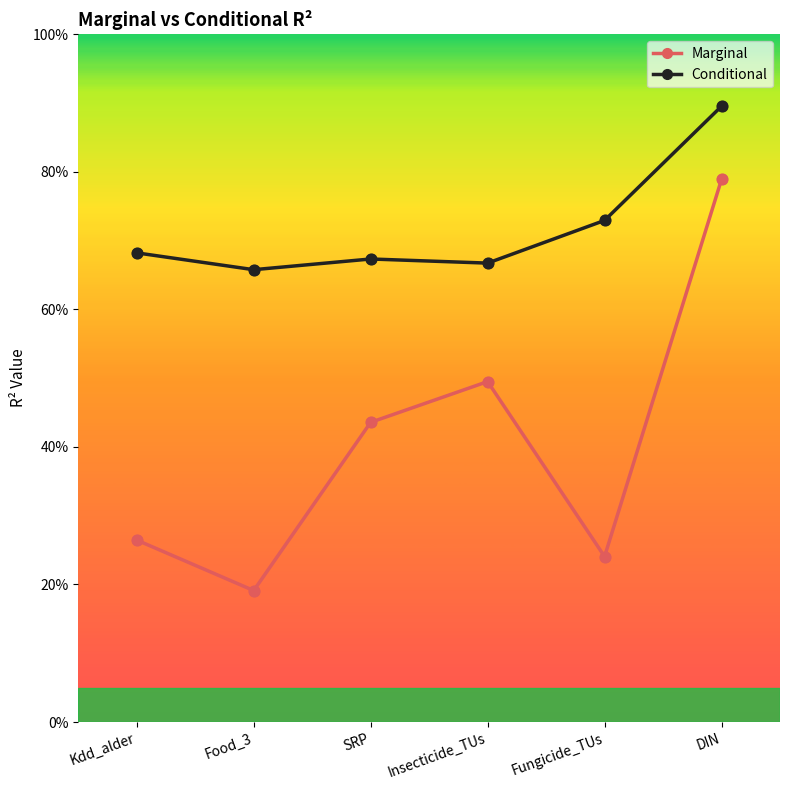

What is the total value across all series at Food_3?

0.8